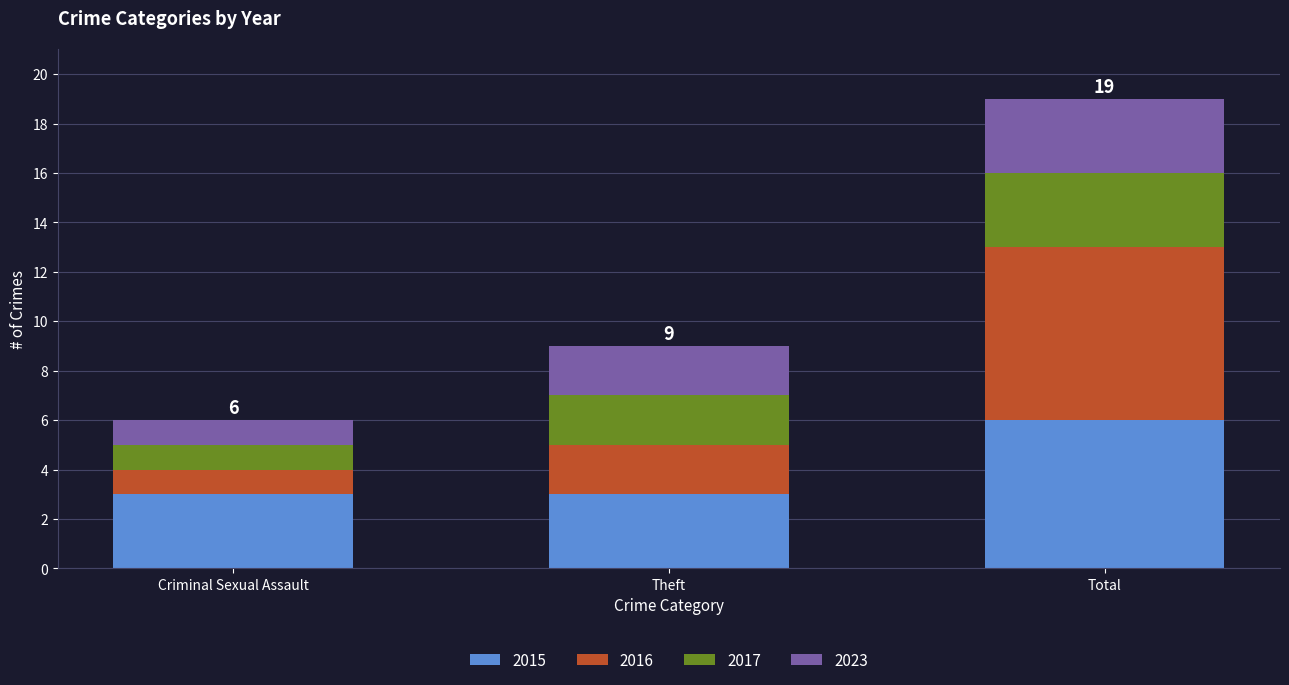

What is the average value of the 2015 series?

4